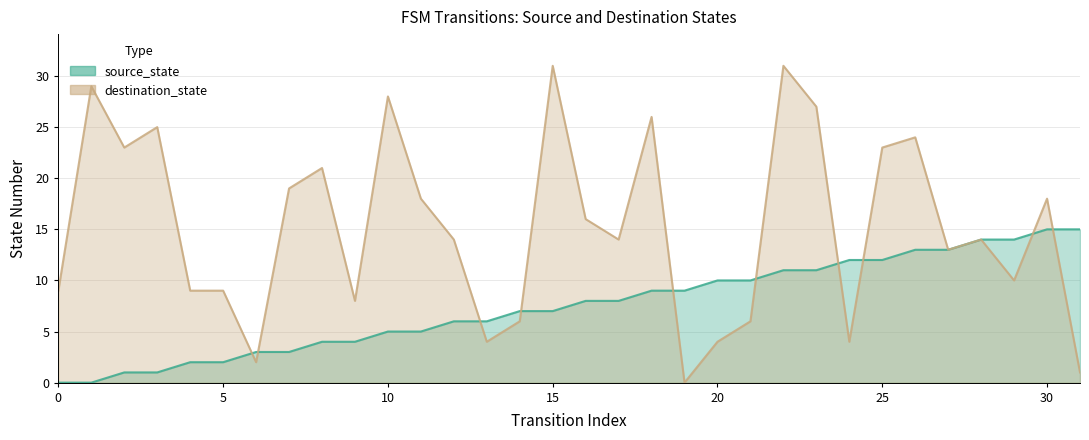

Where is destination_state nearest to the value 15?

12